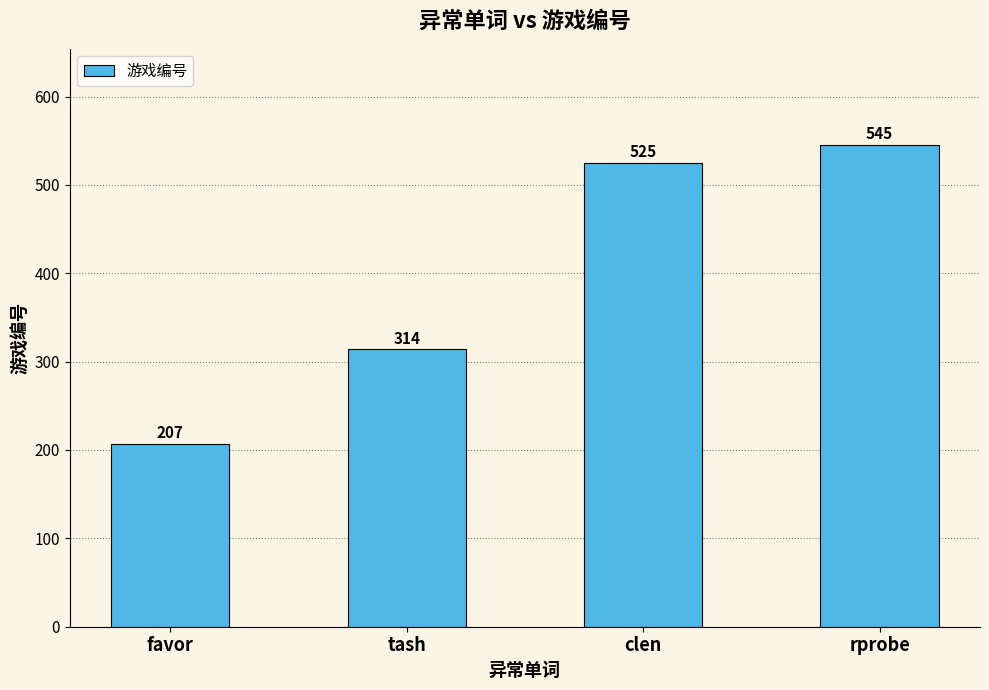

How many bars are there in total?

4